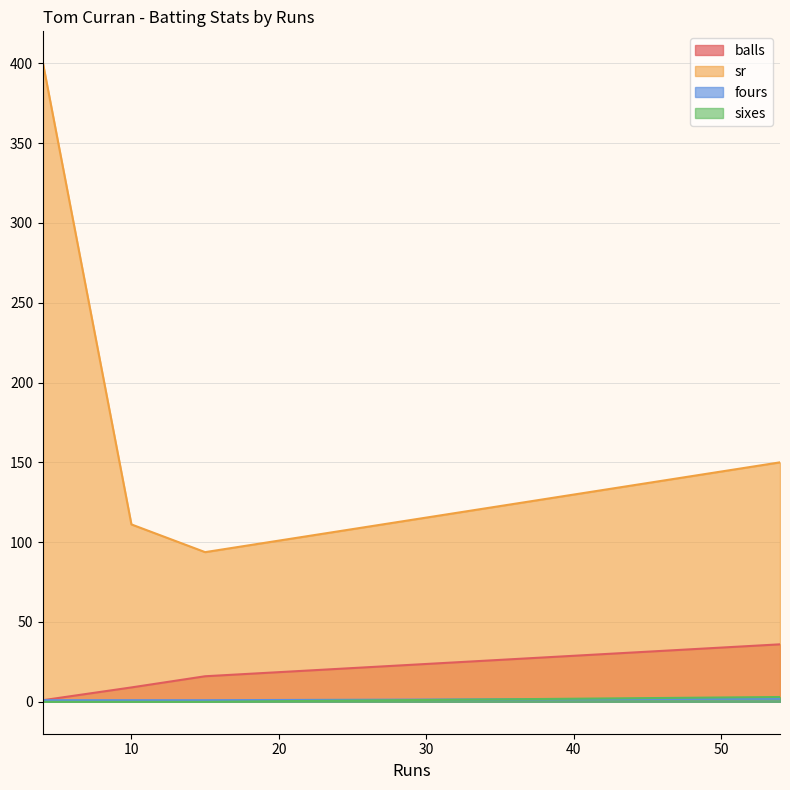

What is the difference between the sr values at 15 and 10?

17.4